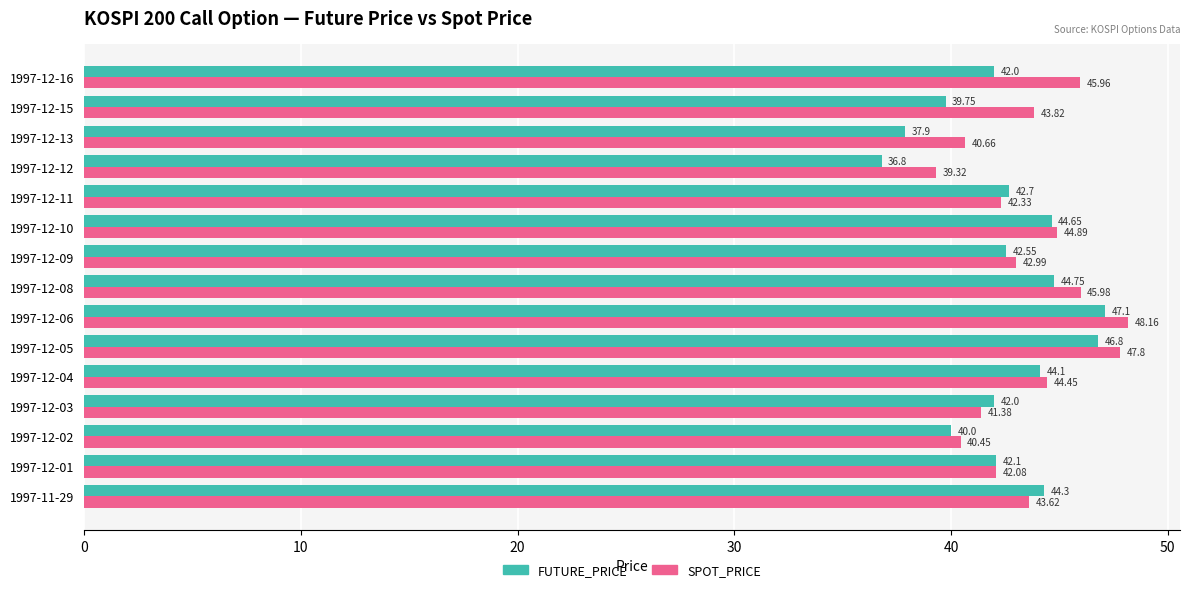

At how many categories does at least one series exceed 38?

15